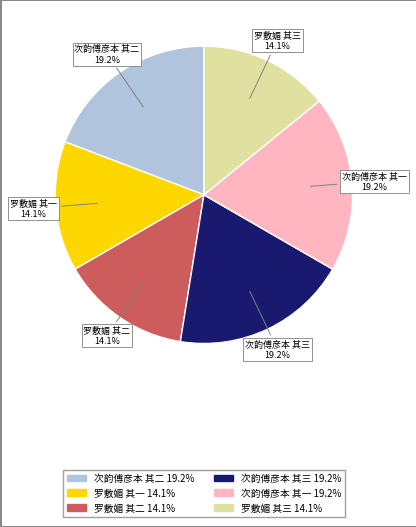

Is there a majority slice in this chart?

No